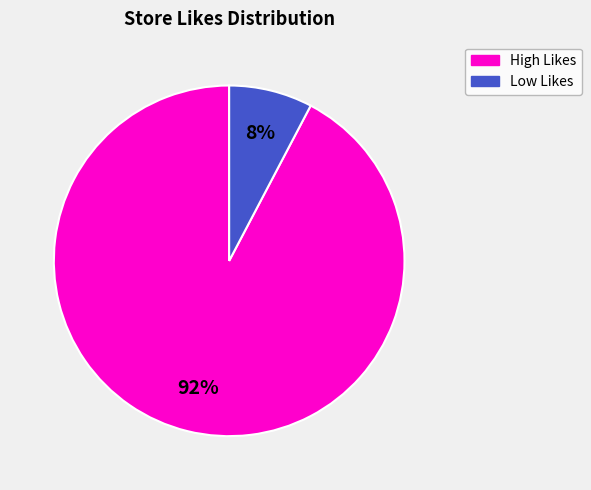

Does any single category account for the majority?

Yes